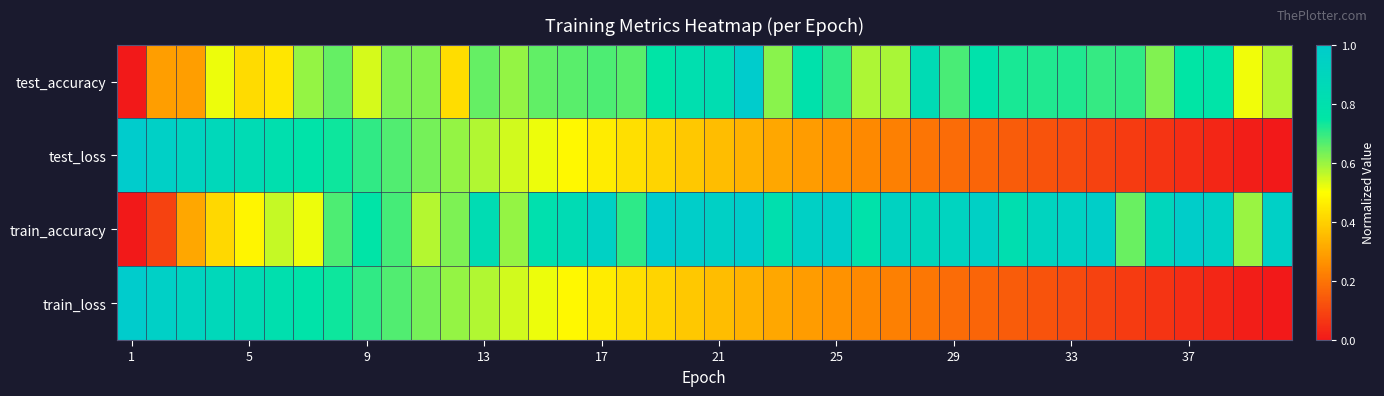

Which series has the largest range (max minus min)?

test_accuracy